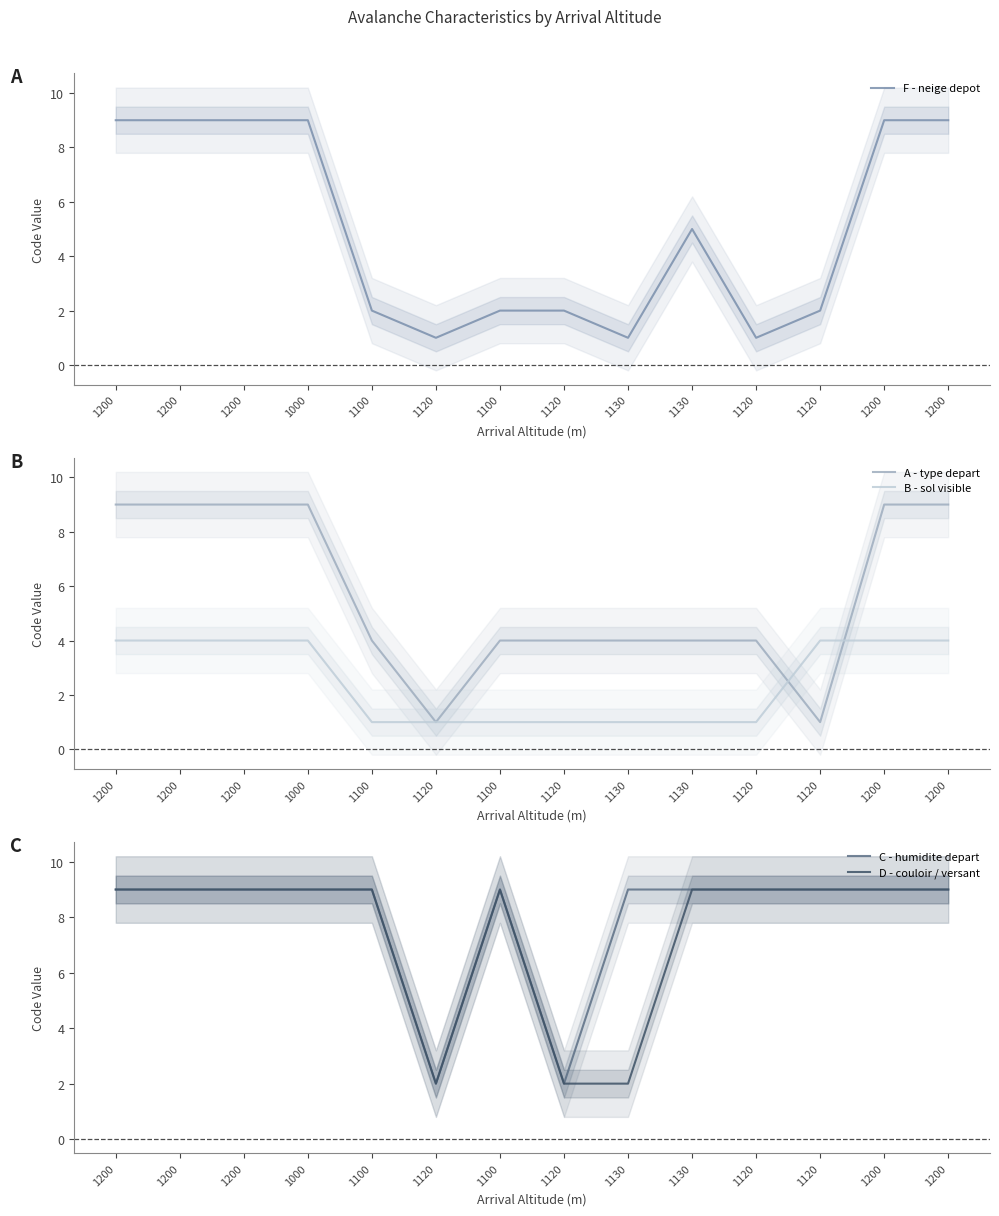

What is the highest value of the A - type depart series?

9